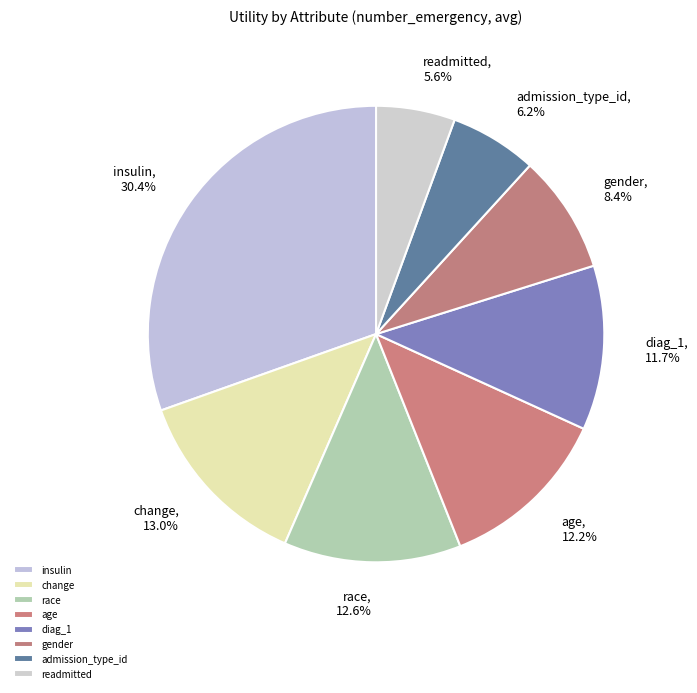

True or false: readmitted accounts for 18% of the total.

False